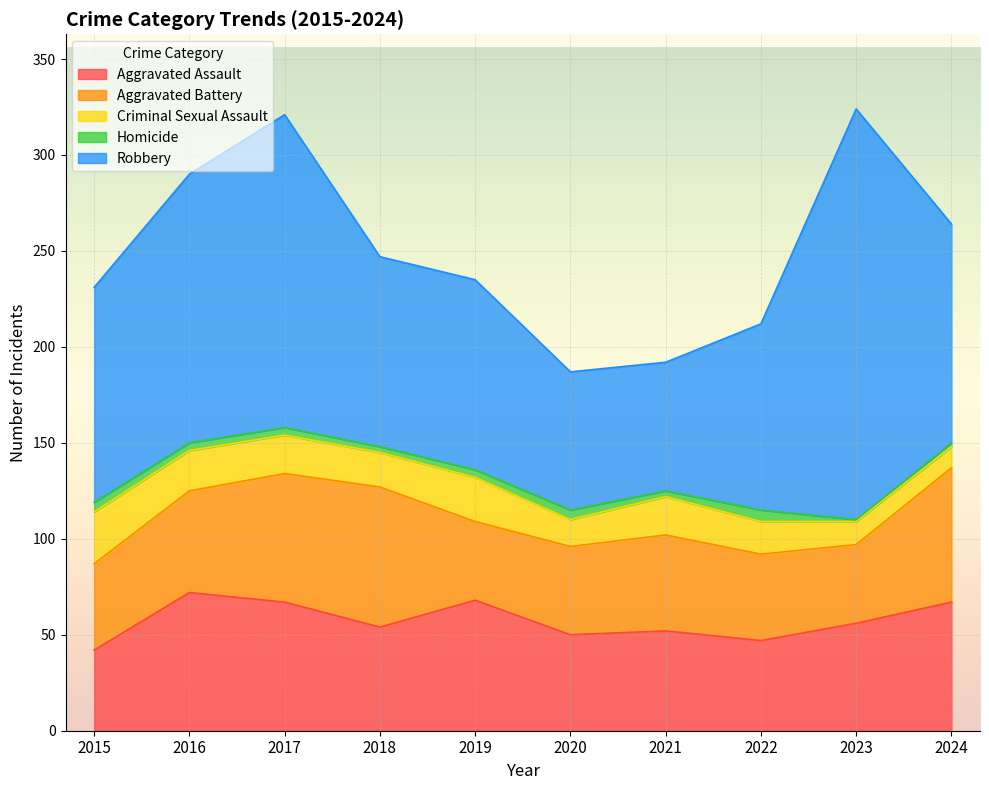

How many categories are shown in the chart?

10